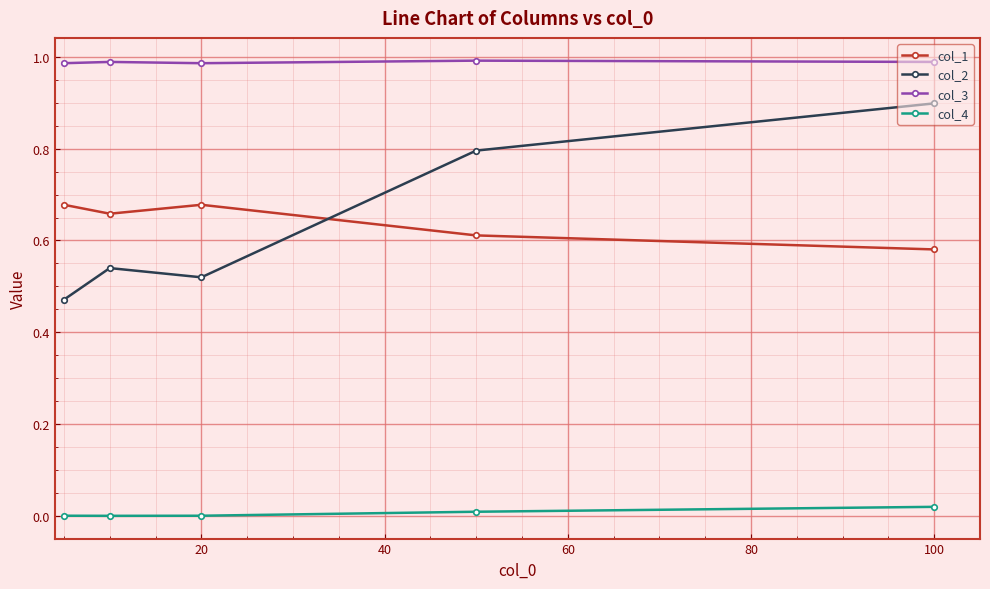

What is the value of the col_2 point at the 4th from the left?

0.8